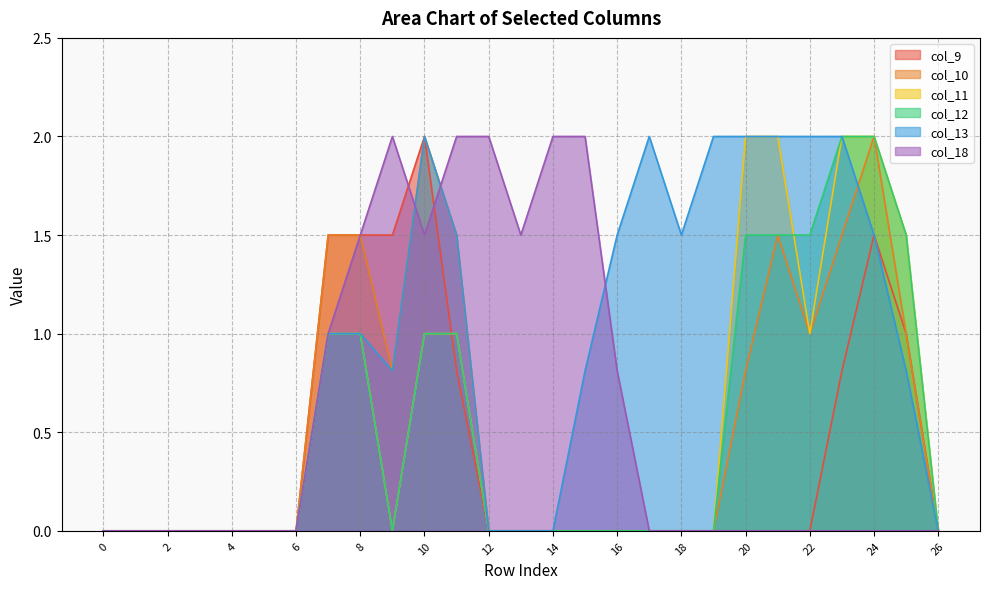

True or false: col_18 and col_11 intersect in this chart.

False